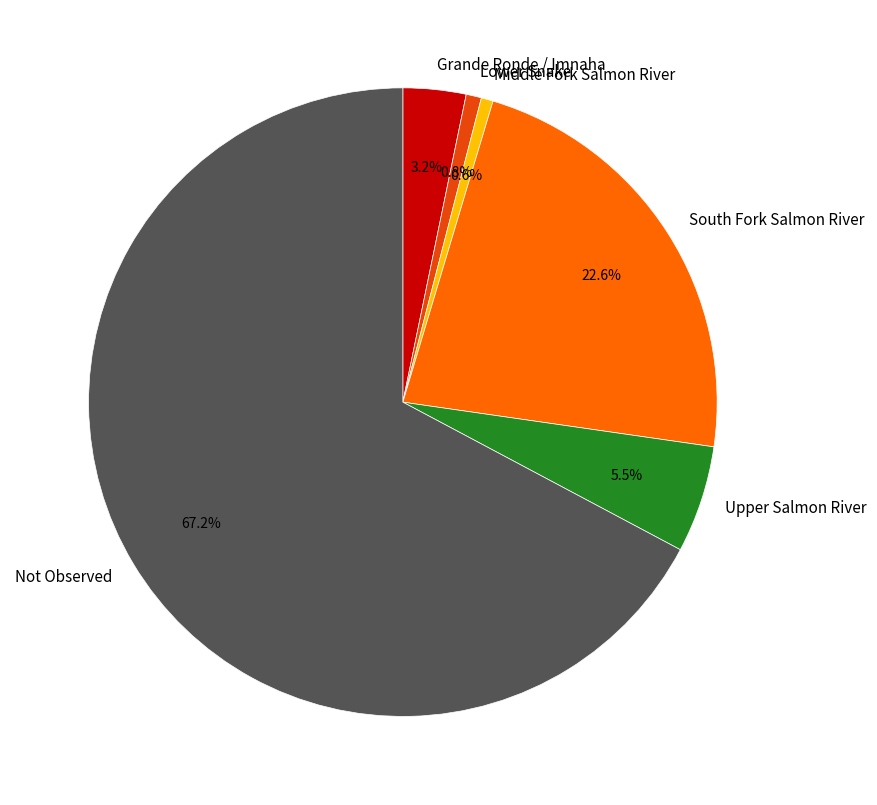

To the nearest percent, what is the difference between the Upper Salmon River and South Fork Salmon River slice percentages?

17%